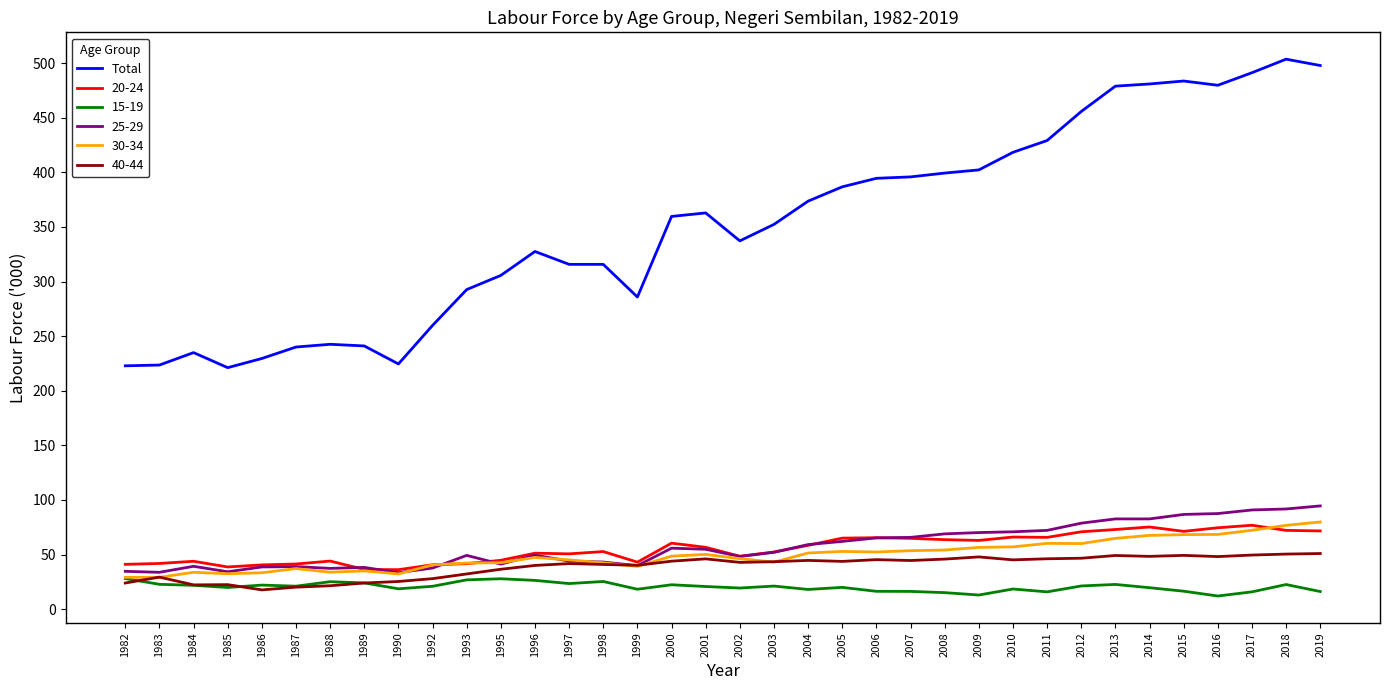

What is the smallest value displayed?

12.0